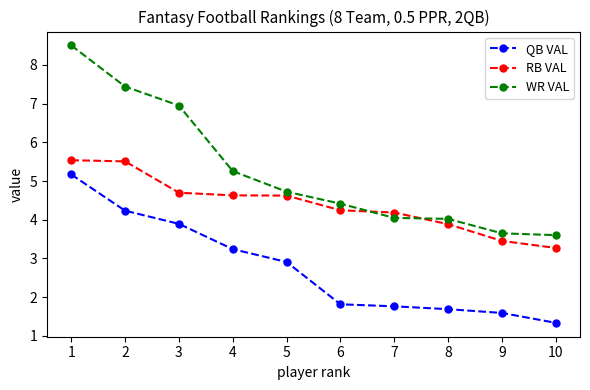

The QB VAL series shows 0.6 at 7. True or false?

False